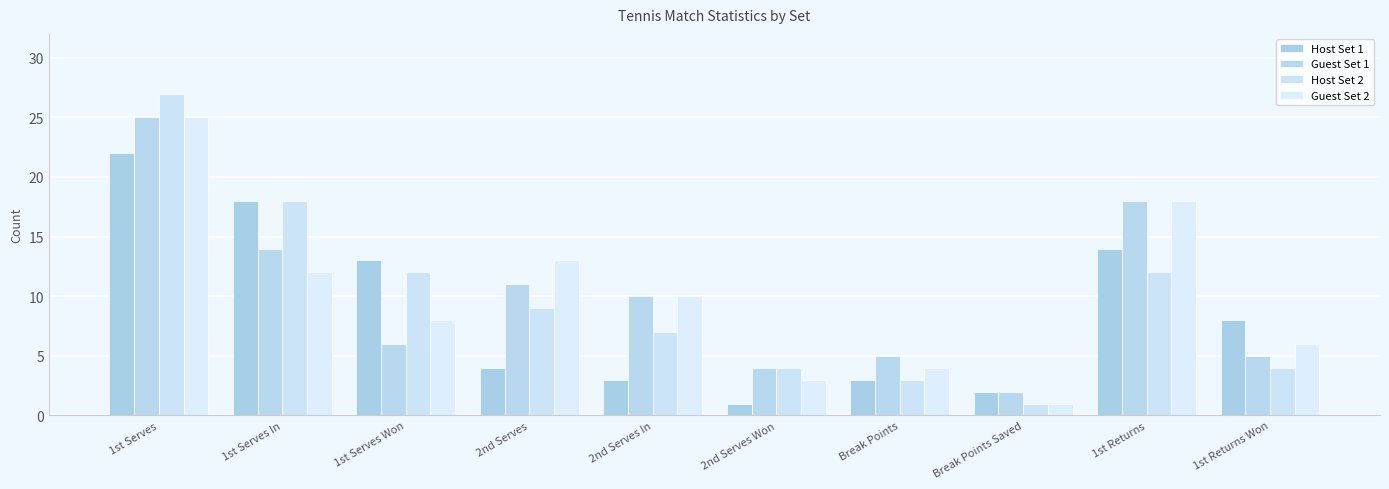

Is the value of Host Set 2 at 2nd Serves greater than the value of Guest Set 1 at 2nd Serves In?

No